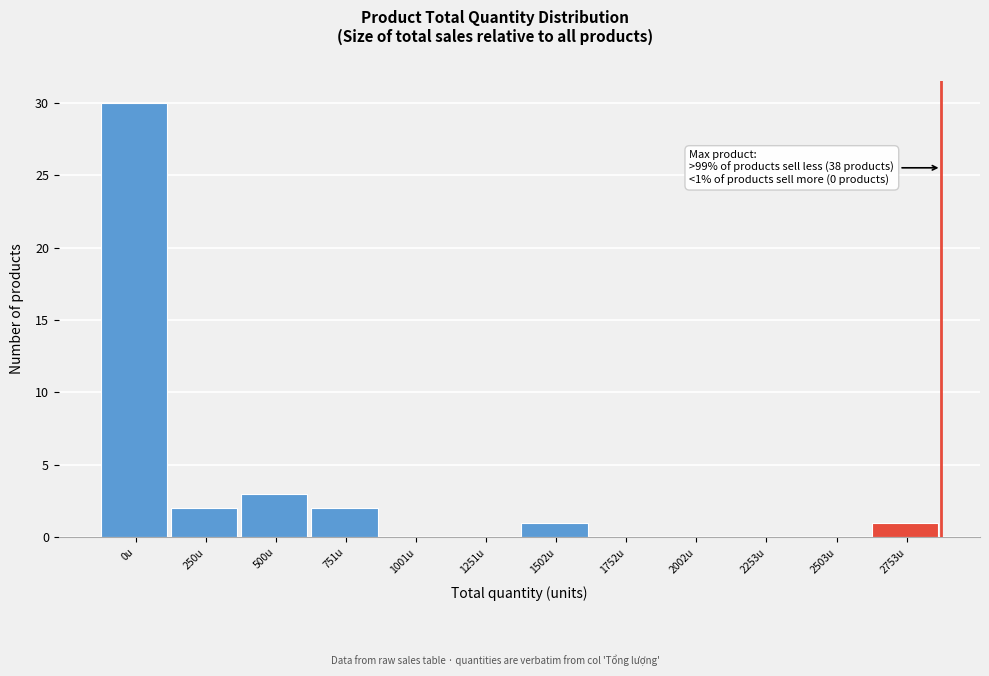

Reading left to right, extract all data points from this chart.

0u=30	250u=2	500u=3	751u=2	1001u=0	1251u=0	1502u=1	1752u=0	2002u=0	2253u=0	2503u=0	2753u=1